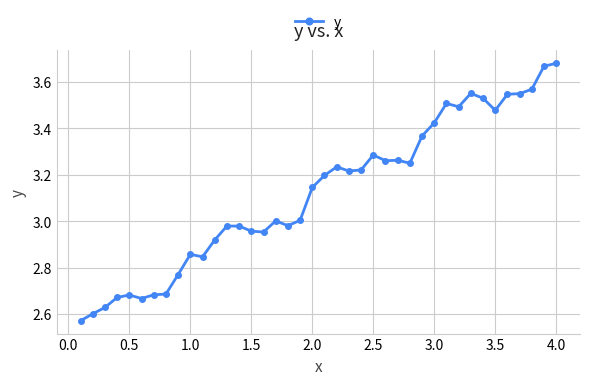

True or false: the data has more than 1 interior local peaks.

True